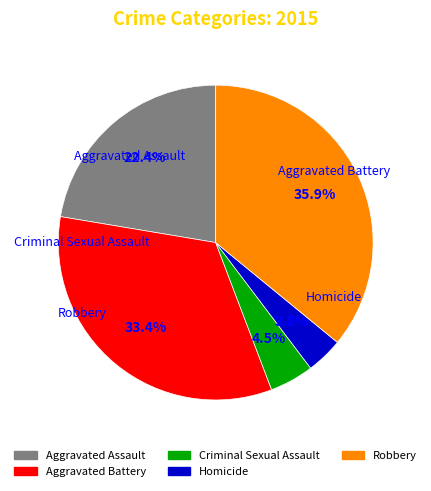

Does Homicide account for over 50% of the chart?

No